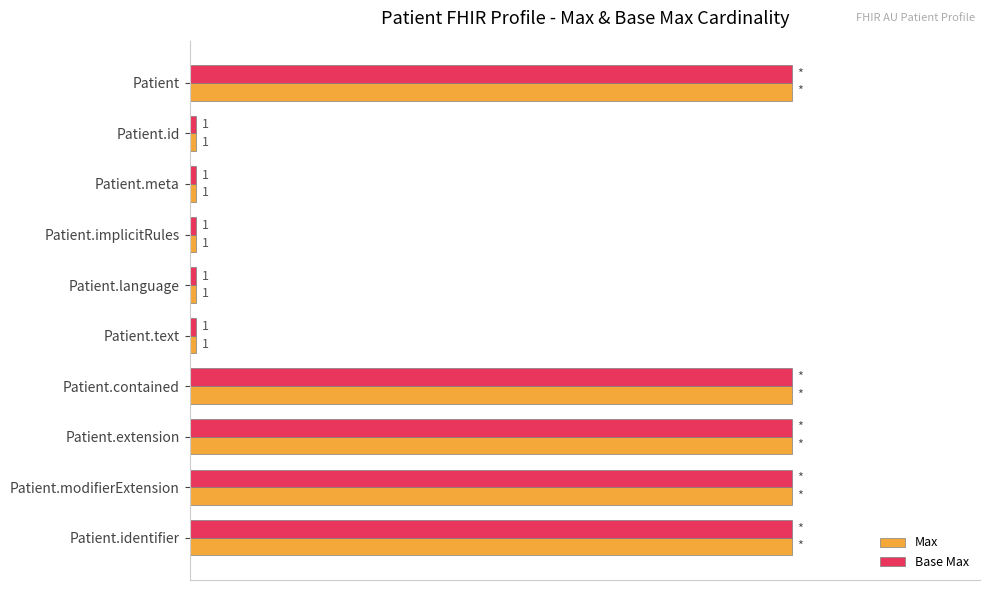

What are all the series names shown in the legend?

Max, Base Max